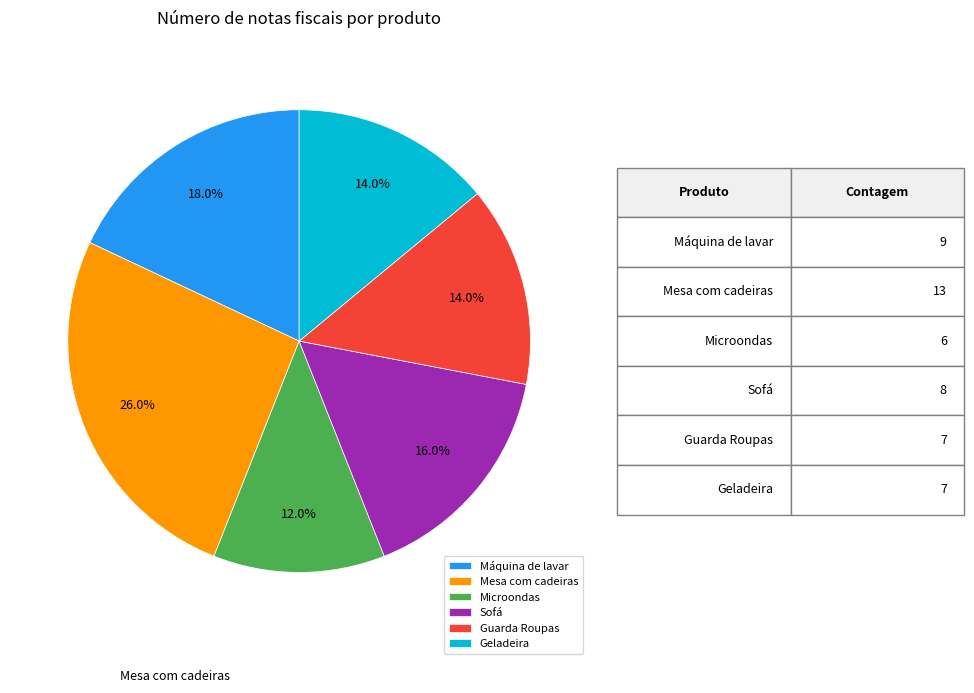

To the nearest percent, what is the combined percentage of Microondas and Mesa com cadeiras?

38%